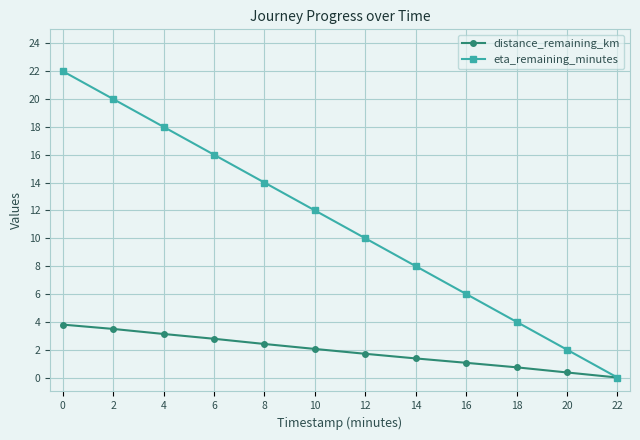

How many data points does each series have?

12